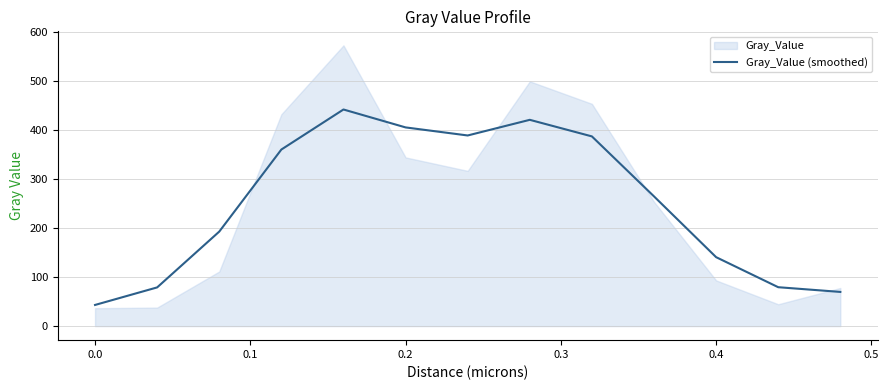

How many values are below 264?

6